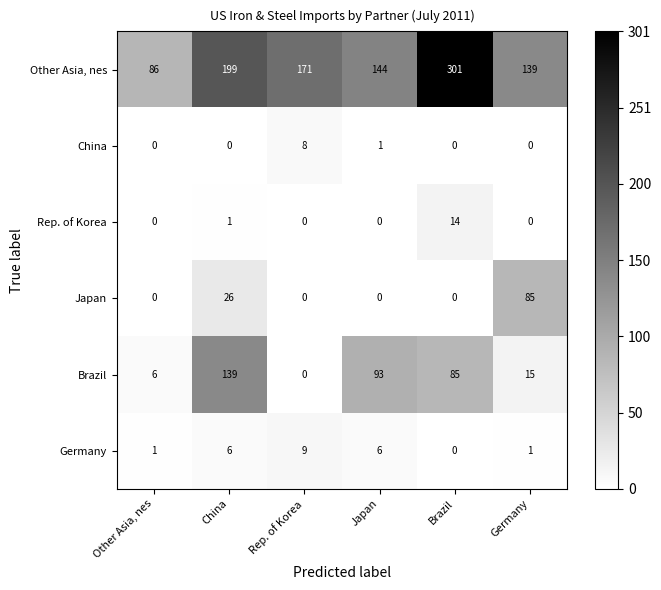

Rank the categories by Other Asia, nes value from highest to lowest.

Brazil, China, Rep. of Korea, Japan, Germany, Other Asia, nes